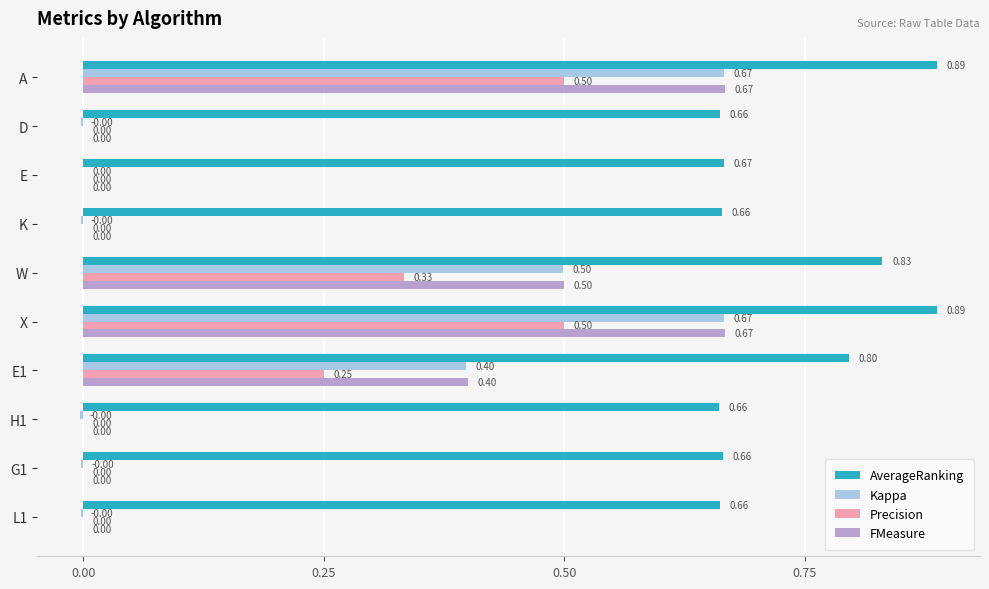

What is the sum of all Kappa values?

2.2